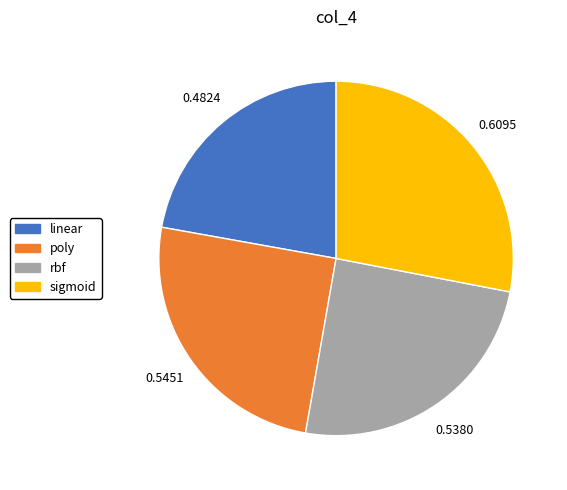

Does any single category account for the majority?

No